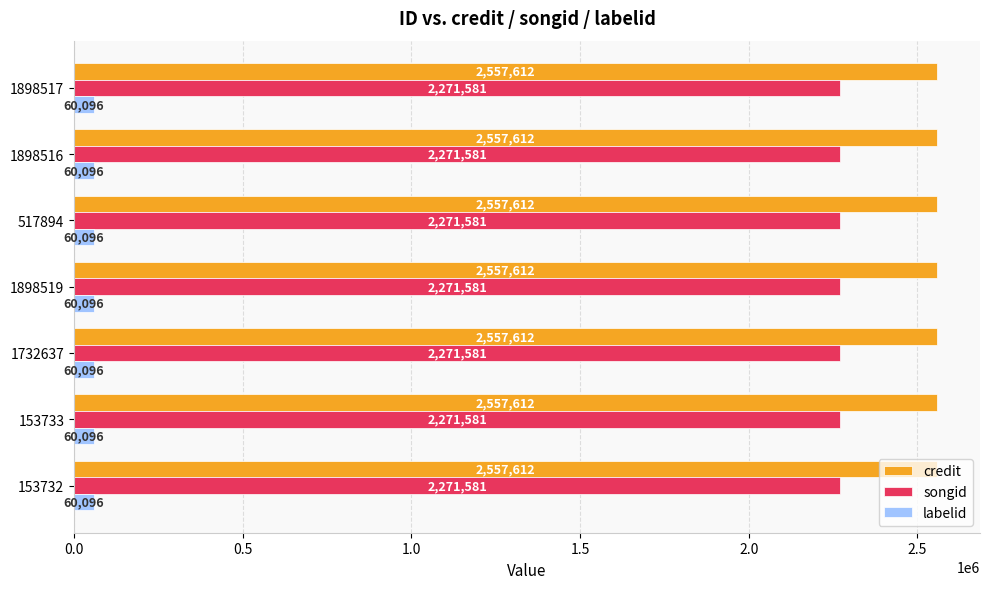

What is the highest value of the credit series?

2557612